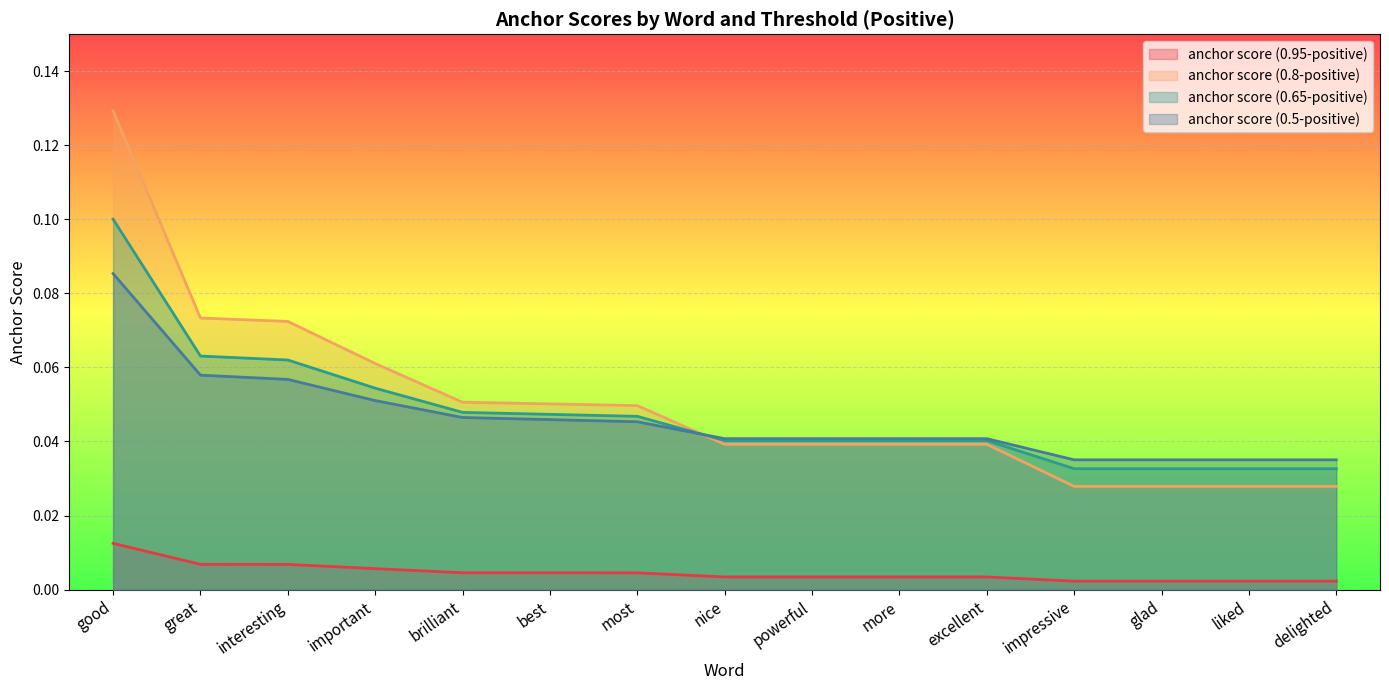

What are all the series names shown in the legend?

anchor score (0.95-positive), anchor score (0.8-positive), anchor score (0.65-positive), anchor score (0.5-positive)